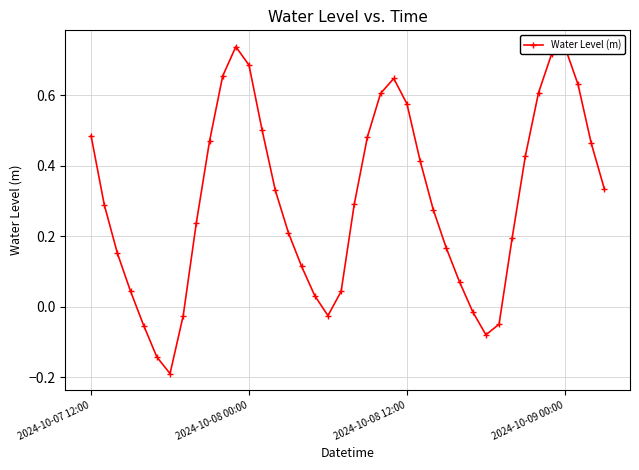

True or false: the data has more than 0 interior local peaks.

True